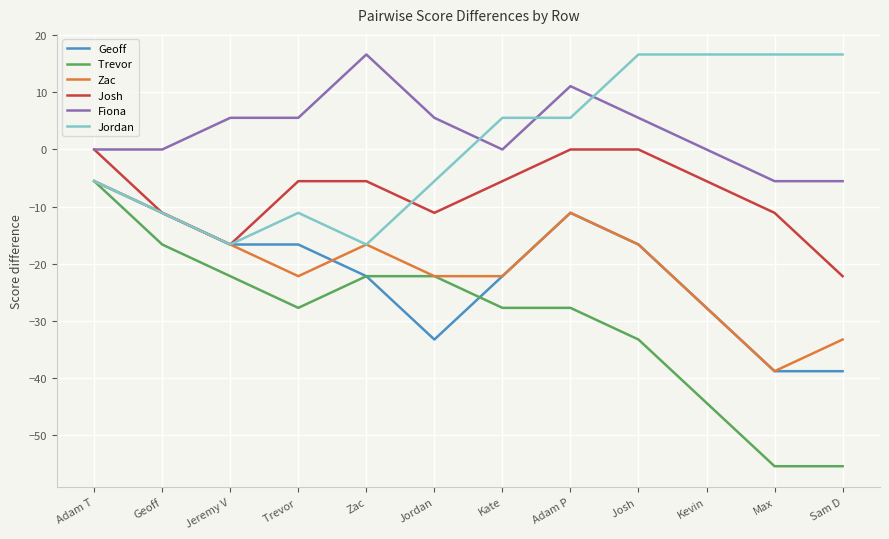

What position from the left is Jordan?

6